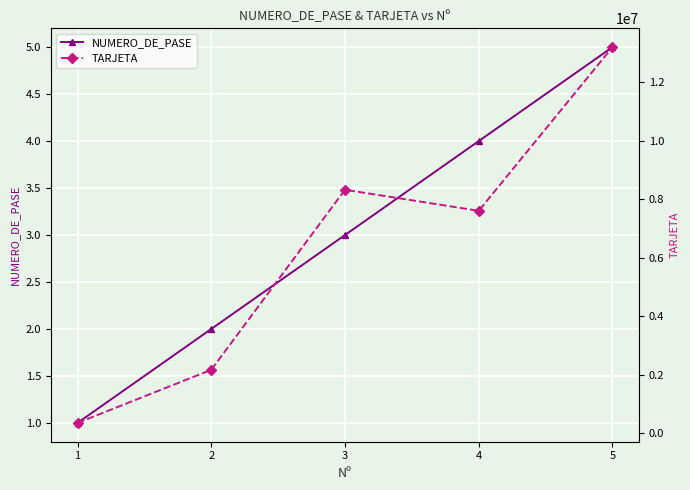

What is the total value across all series at 2?

2164356